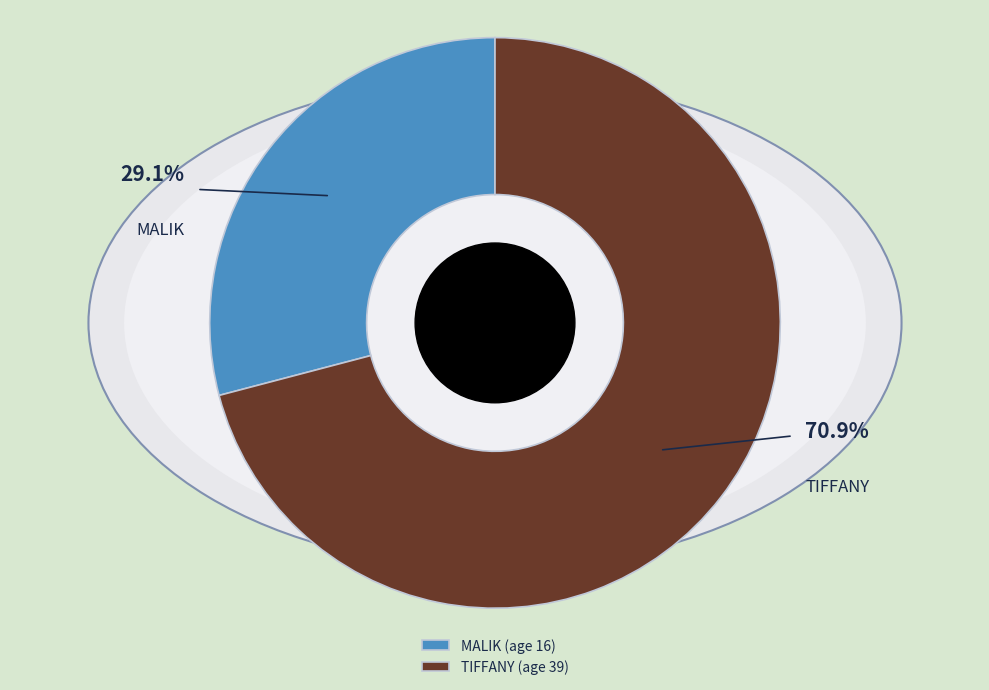

How many slices are in this pie chart?

2